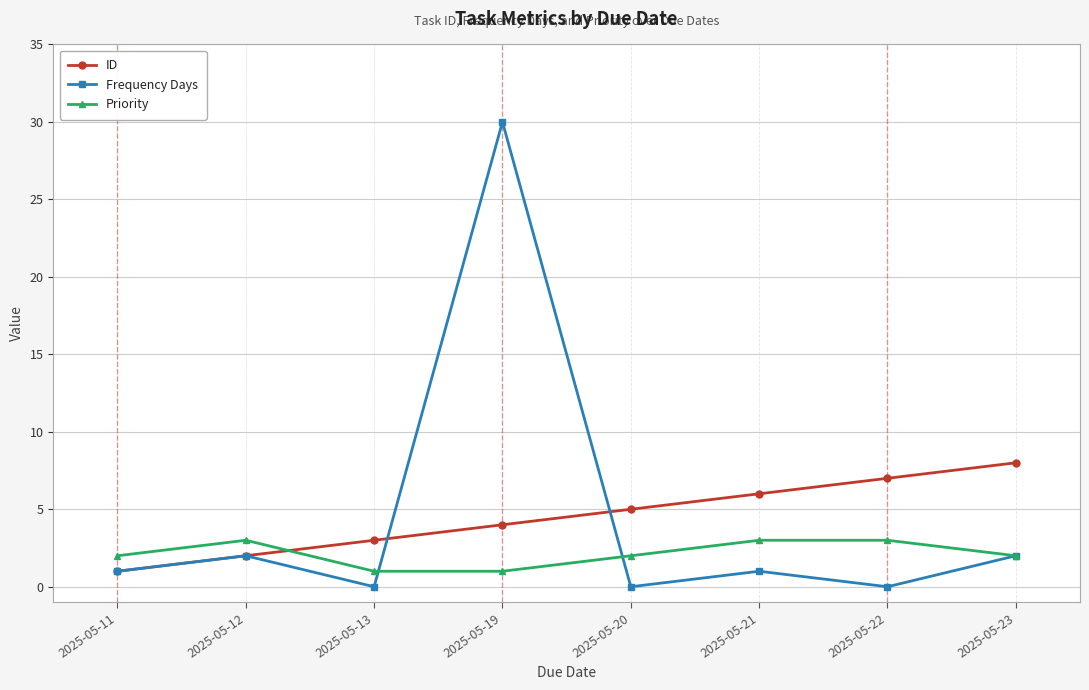

How many categories are shown in the chart?

8